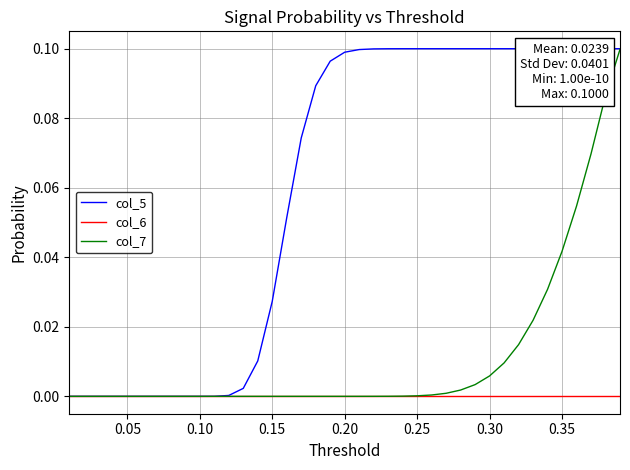

True or false: col_7 and col_6 cross at least once.

False